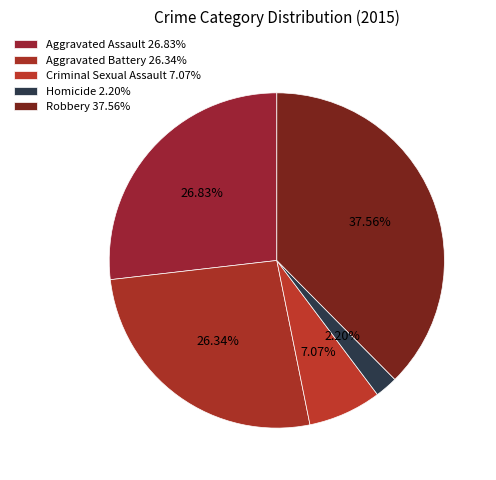

Is there any slice that represents more than half of the pie?

No